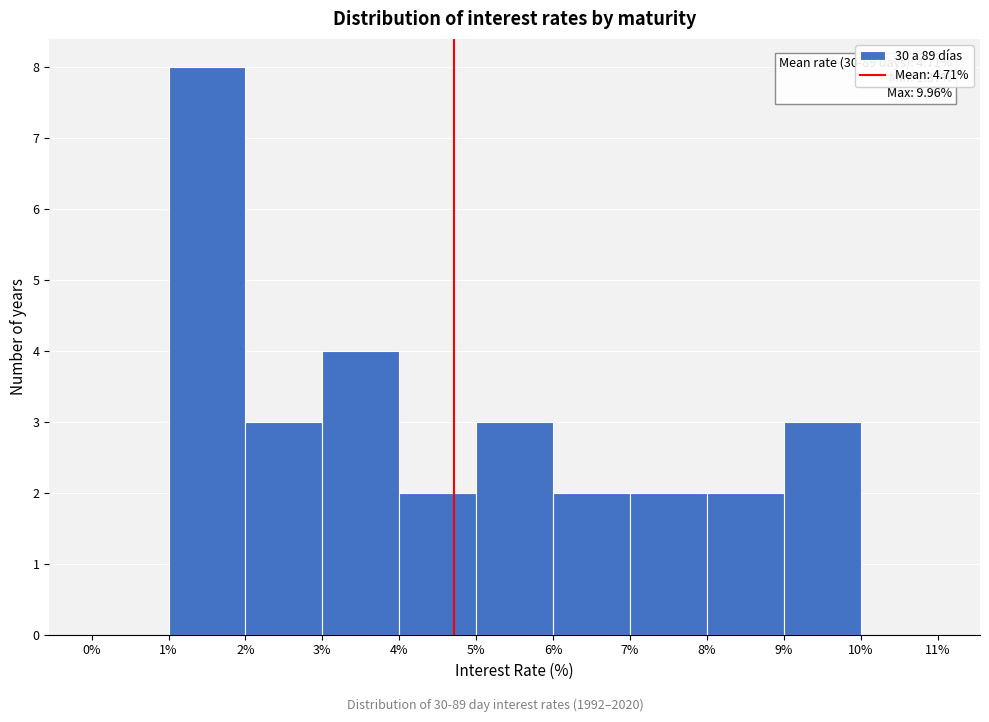

Over which range of the x-axis is the bar tallest?

1% to 2%